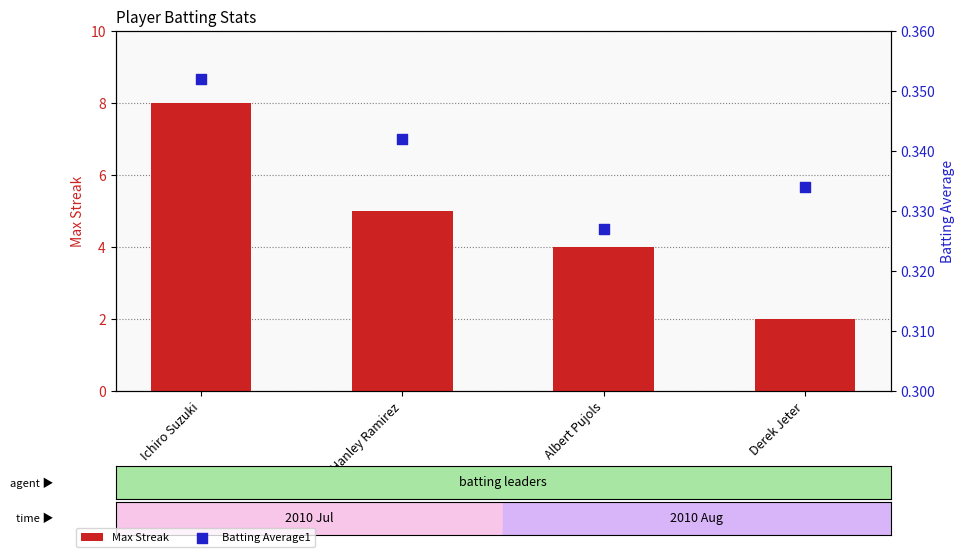

At how many categories does at least one series exceed 2?

3